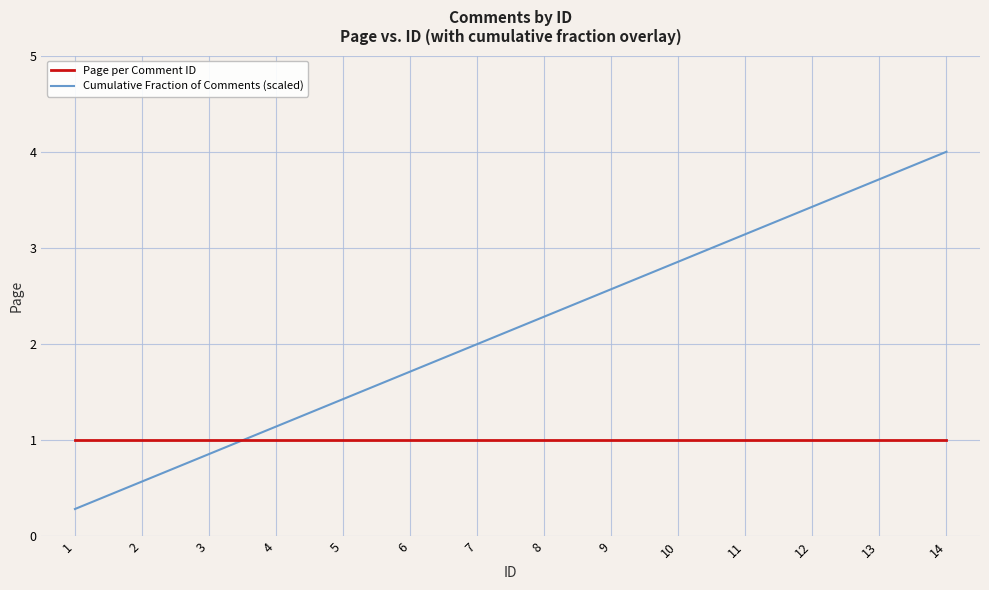

How many intersections are there between Page per Comment ID and Cumulative Fraction of Comments (scaled)?

1